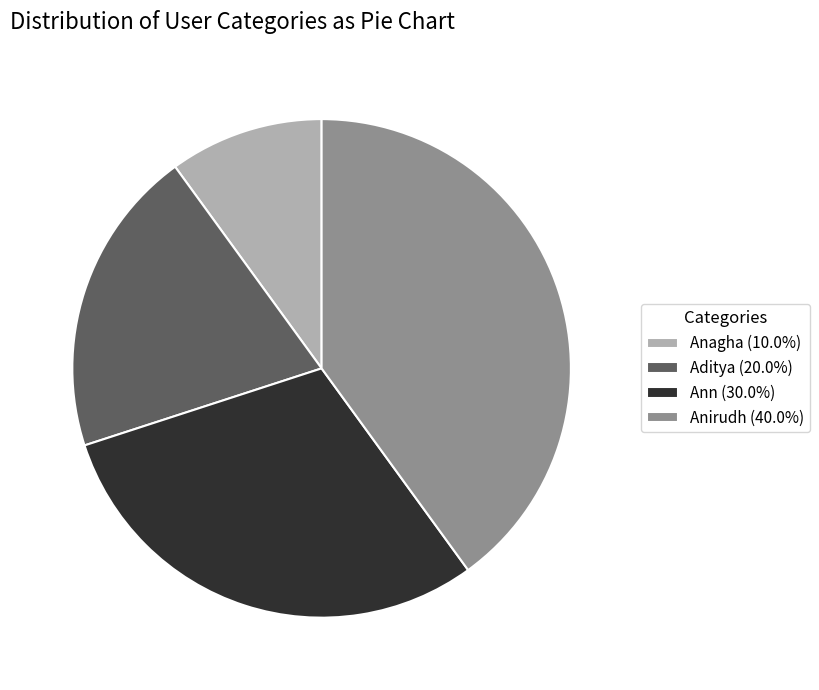

How many slices are in this pie chart?

4